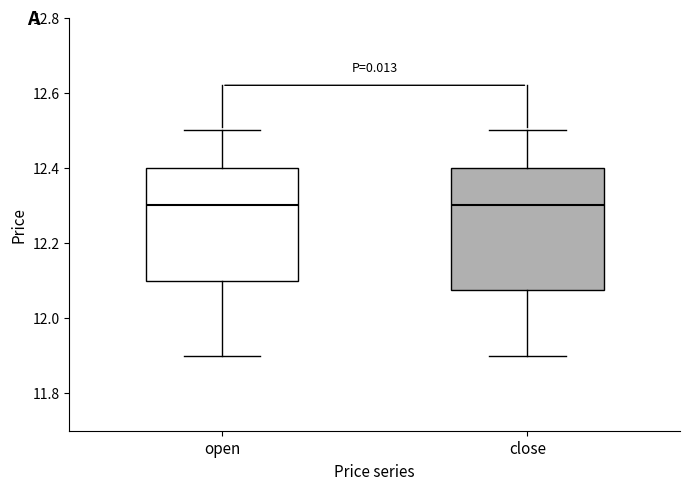

Where does the upper whisker of the box for open end on the y-axis? The values are not printed on the chart, so give them approximately, as read against the axis.

12.50